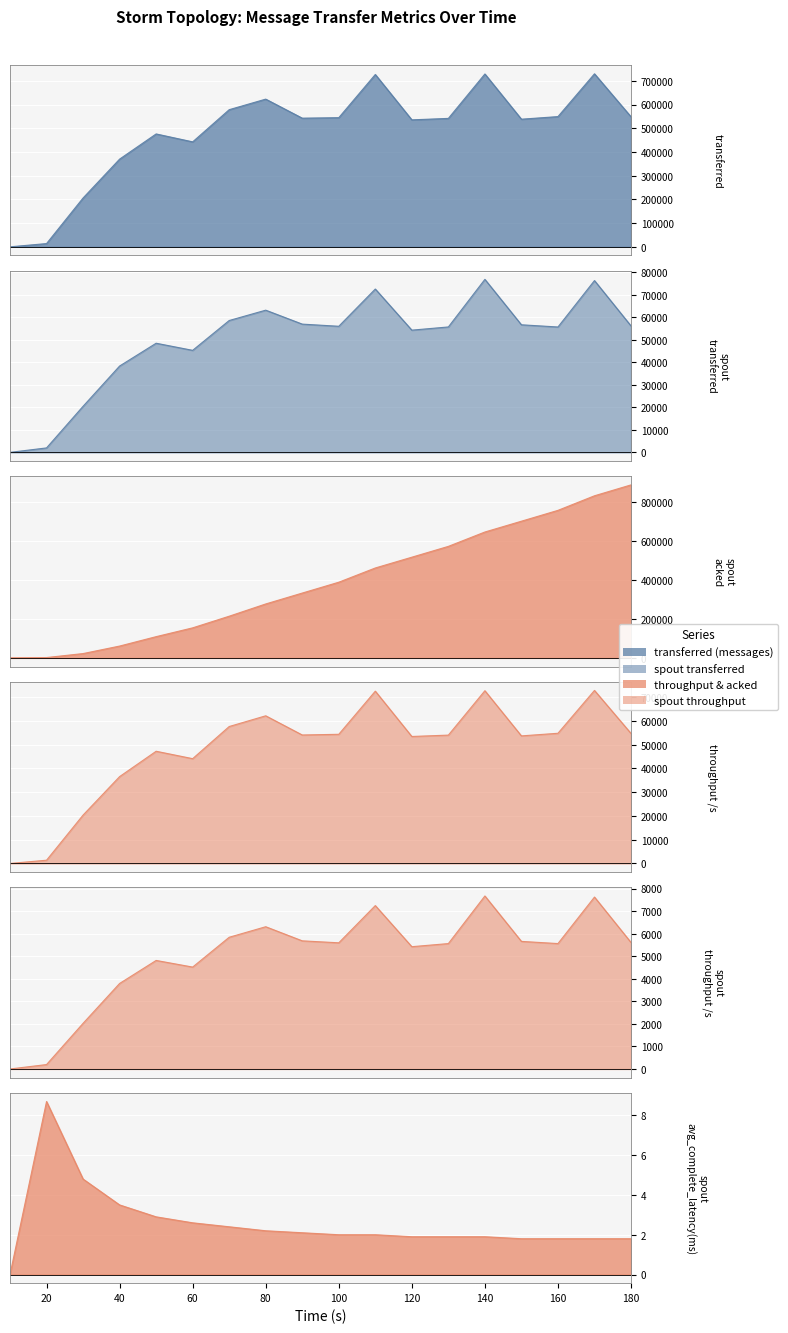

Between 20 and 50, which is larger?

50